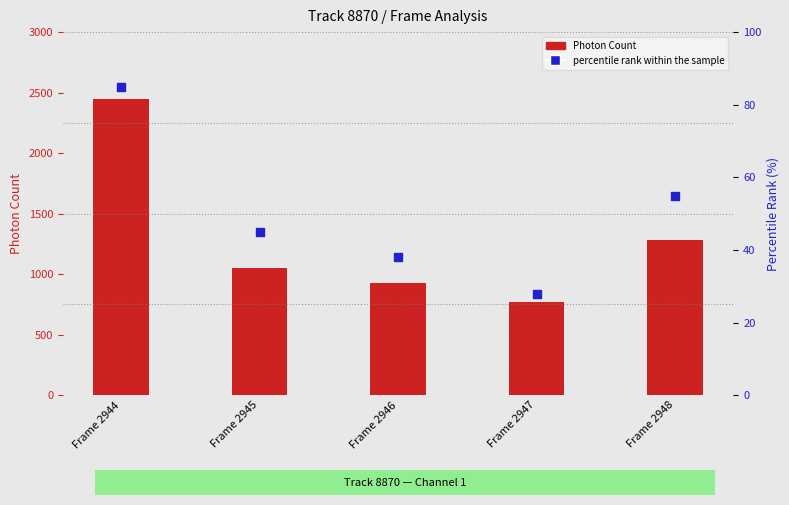

At how many categories does at least one series exceed 278?

5